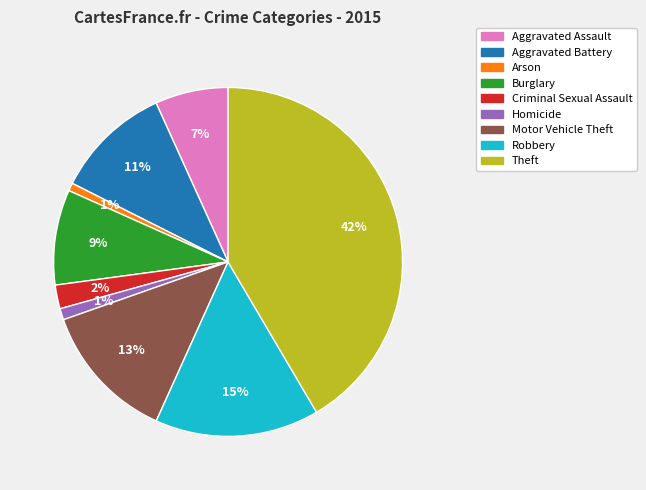

To the nearest percent, what is the combined percentage of Criminal Sexual Assault and Burglary?

11%